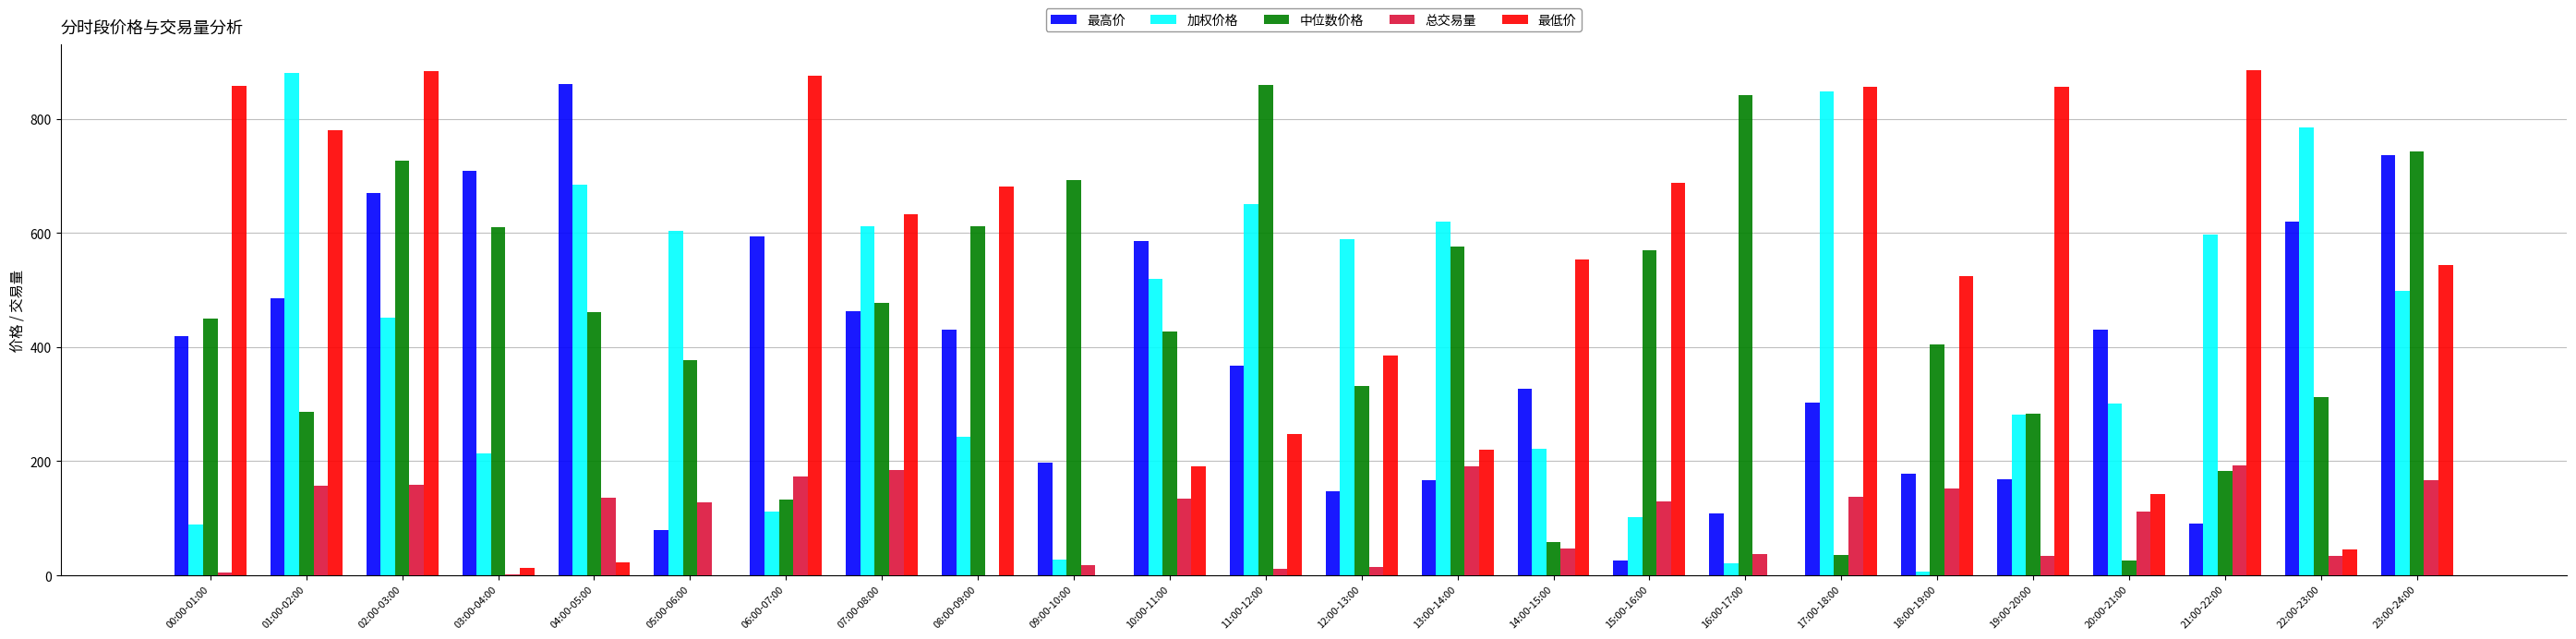

Which series changed the most between 06:00-07:00 and 11:00-12:00?

中位数价格